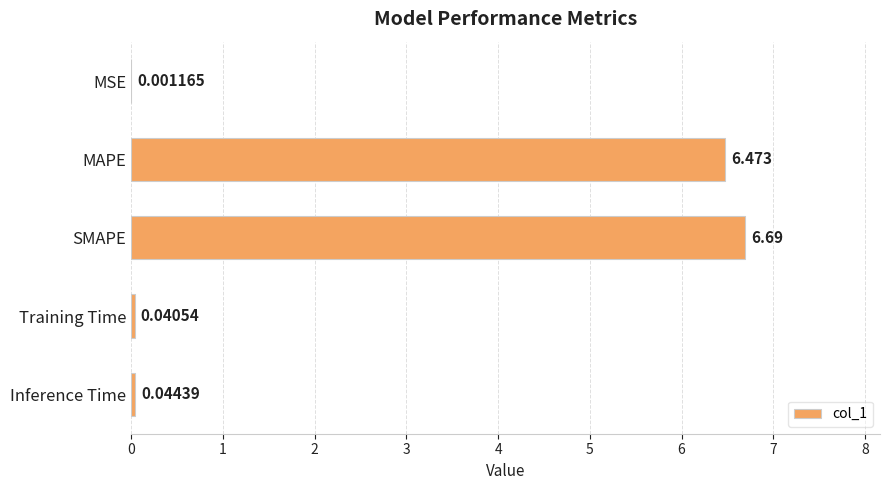

At which label is the value closest to 3?

Inference Time